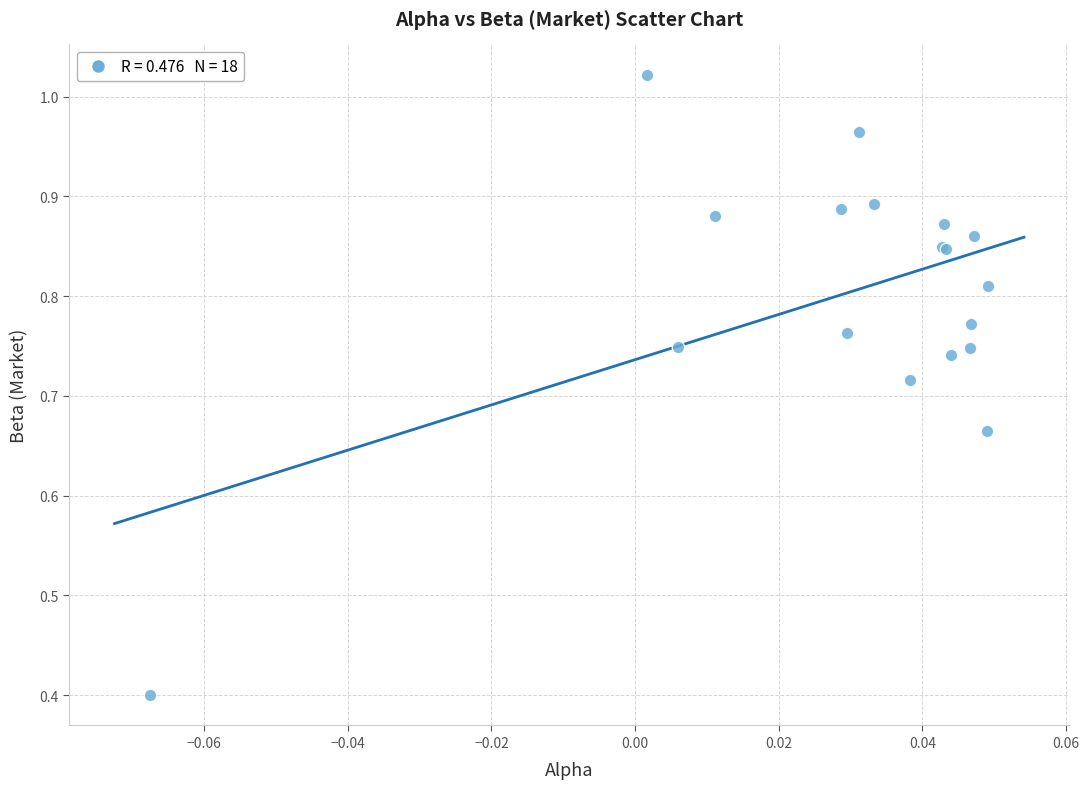

What Y value in the scatter plot is closest to 0?

0.4